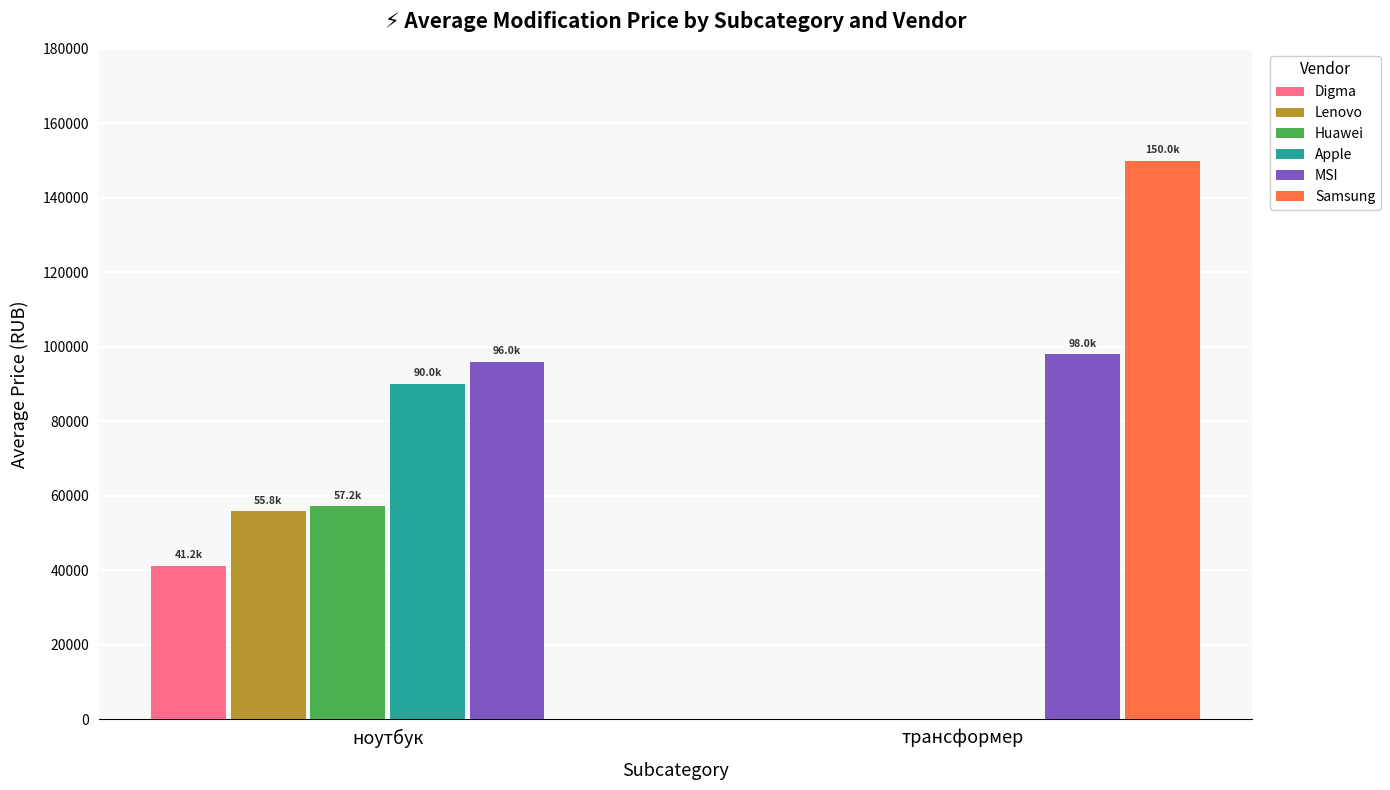

Are the bars horizontal?

No